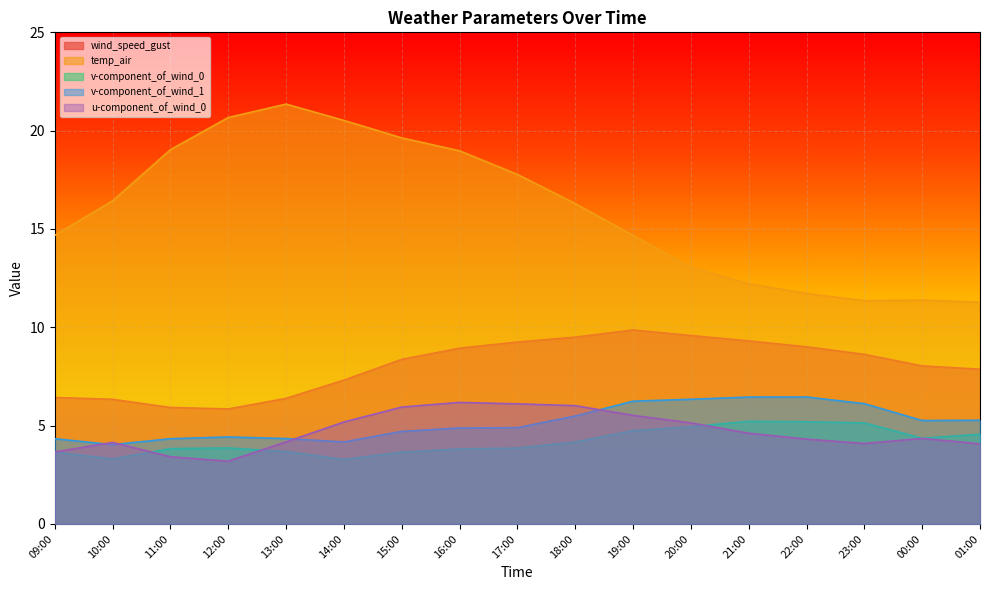

Reading left to right, list all the values displayed in this chart.

wind_speed_gust: 09:00=6.4	10:00=6.3	11:00=5.9	12:00=5.8	13:00=6.4	14:00=7.3	15:00=8.4	16:00=8.9	17:00=9.2	18:00=9.5	19:00=9.9	20:00=9.6	21:00=9.3	22:00=9.0	23:00=8.6	00:00=8.0	01:00=7.9
temp_air: 09:00=14.7	10:00=16.4	11:00=19.0	12:00=20.7	13:00=21.4	14:00=20.5	15:00=19.6	16:00=19.0	17:00=17.8	18:00=16.3	19:00=14.7	20:00=13.1	21:00=12.2	22:00=11.7	23:00=11.4	00:00=11.4	01:00=11.3
v-component_of_wind_0: 09:00=3.6	10:00=3.3	11:00=3.8	12:00=3.9	13:00=3.7	14:00=3.3	15:00=3.6	16:00=3.8	17:00=3.9	18:00=4.2	19:00=4.7	20:00=4.9	21:00=5.2	22:00=5.2	23:00=5.1	00:00=4.4	01:00=4.6
v-component_of_wind_1: 09:00=4.3	10:00=4.0	11:00=4.3	12:00=4.4	13:00=4.3	14:00=4.2	15:00=4.7	16:00=4.9	17:00=4.9	18:00=5.5	19:00=6.2	20:00=6.3	21:00=6.5	22:00=6.5	23:00=6.1	00:00=5.3	01:00=5.3
u-component_of_wind_0: 09:00=3.7	10:00=4.1	11:00=3.4	12:00=3.2	13:00=4.2	14:00=5.2	15:00=5.9	16:00=6.2	17:00=6.1	18:00=6.0	19:00=5.5	20:00=5.1	21:00=4.6	22:00=4.3	23:00=4.1	00:00=4.3	01:00=4.1